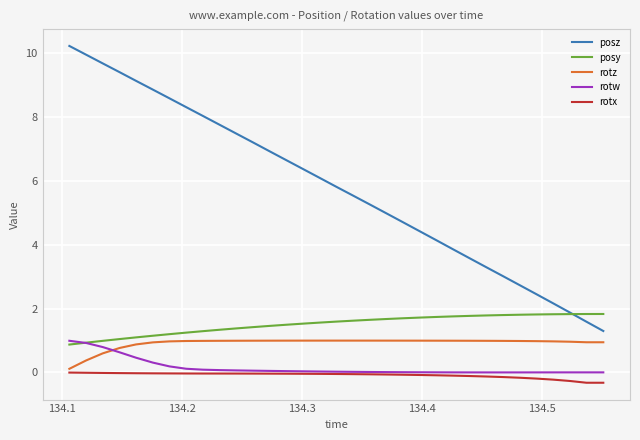

How many lines are shown in the chart?

5